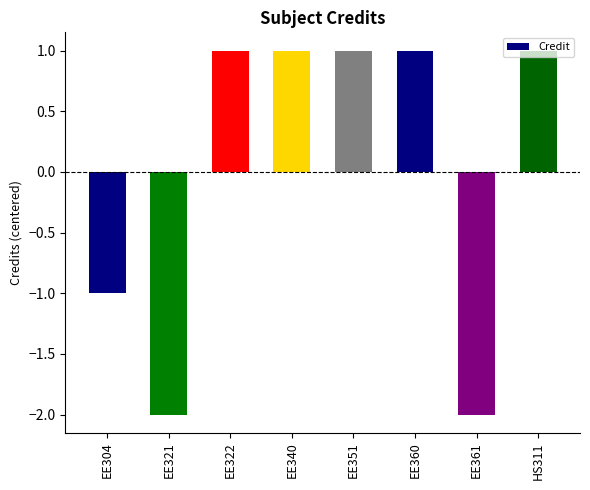

What is the difference between the maximum and minimum values?

3